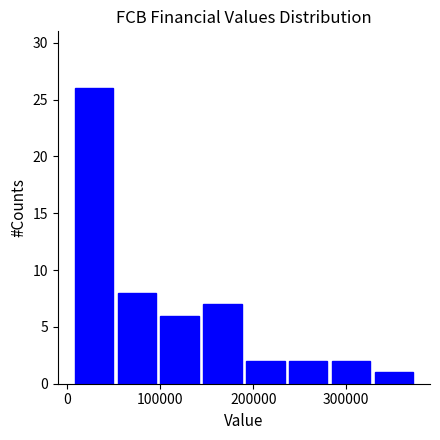

Over which range of the x-axis is the bar tallest?

10000 to 50000